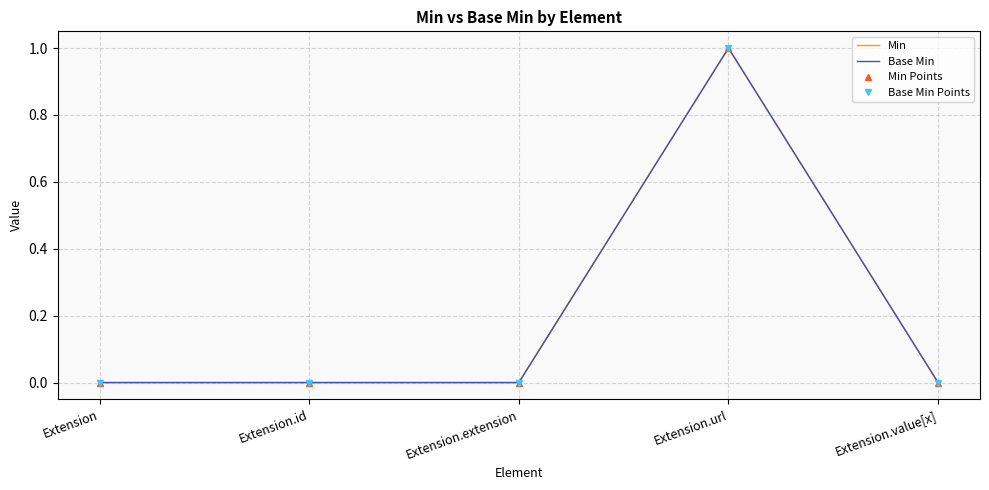

Reading left to right, extract all data points from this chart.

Min: Extension=0	Extension.id=0	Extension.extension=0	Extension.url=1	Extension.value[x]=0
Base Min: Extension=0	Extension.id=0	Extension.extension=0	Extension.url=1	Extension.value[x]=0
Min Points: Extension=0	Extension.id=0	Extension.extension=0	Extension.url=1	Extension.value[x]=0
Base Min Points: Extension=0	Extension.id=0	Extension.extension=0	Extension.url=1	Extension.value[x]=0